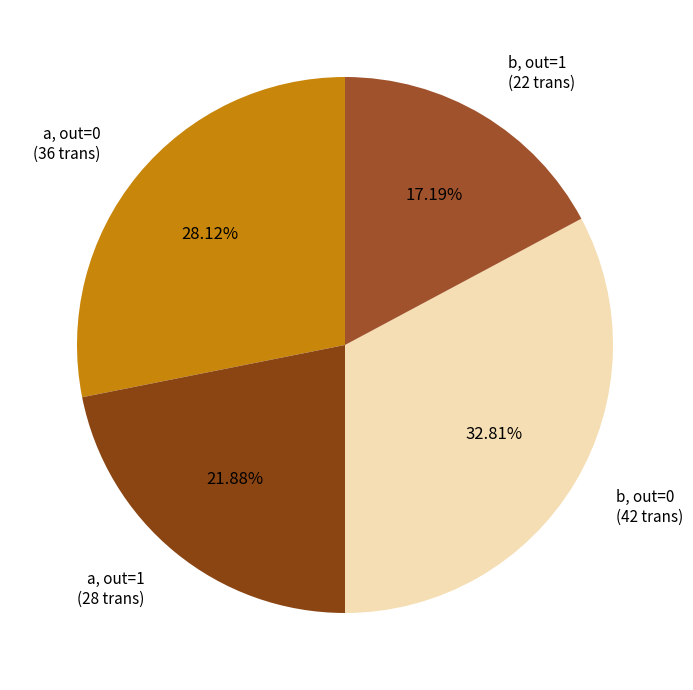

How many slices are in this pie chart?

4